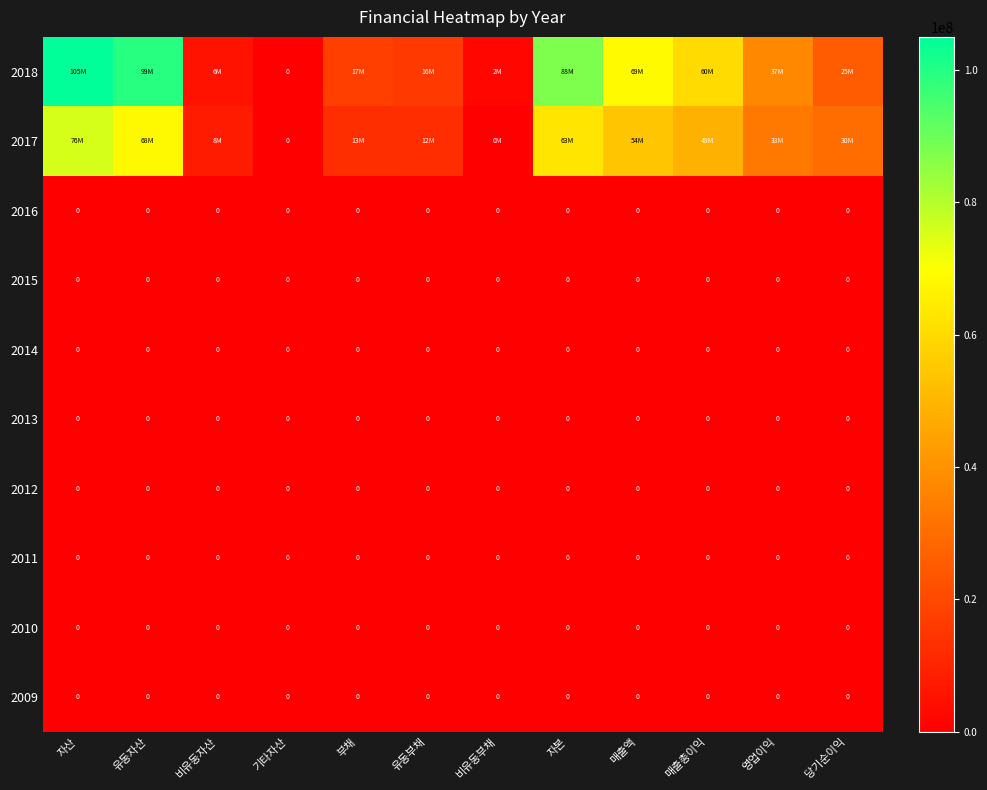

Is it true that 2011 equals 0 at 매출총이익?

True